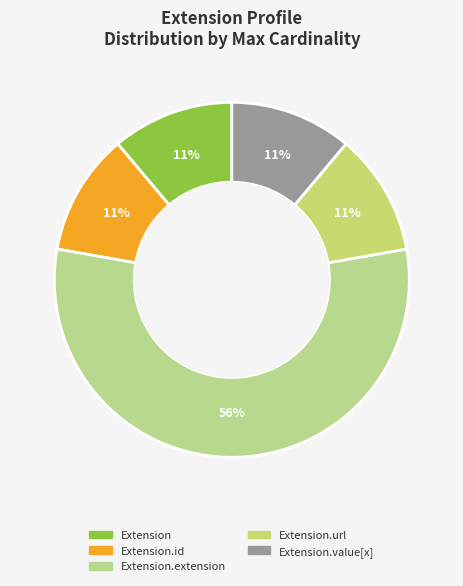

Is there any slice that represents more than half of the pie?

Yes